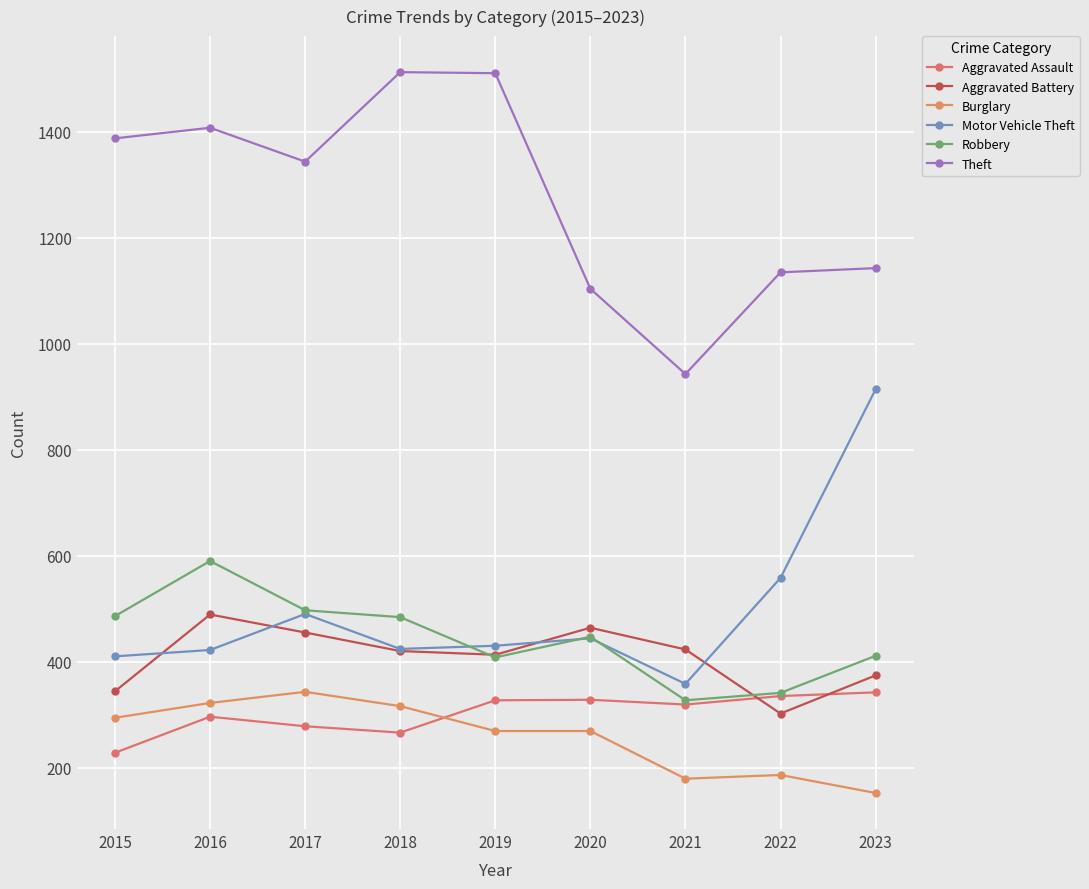

At which label is Motor Vehicle Theft closest to 636?

2022